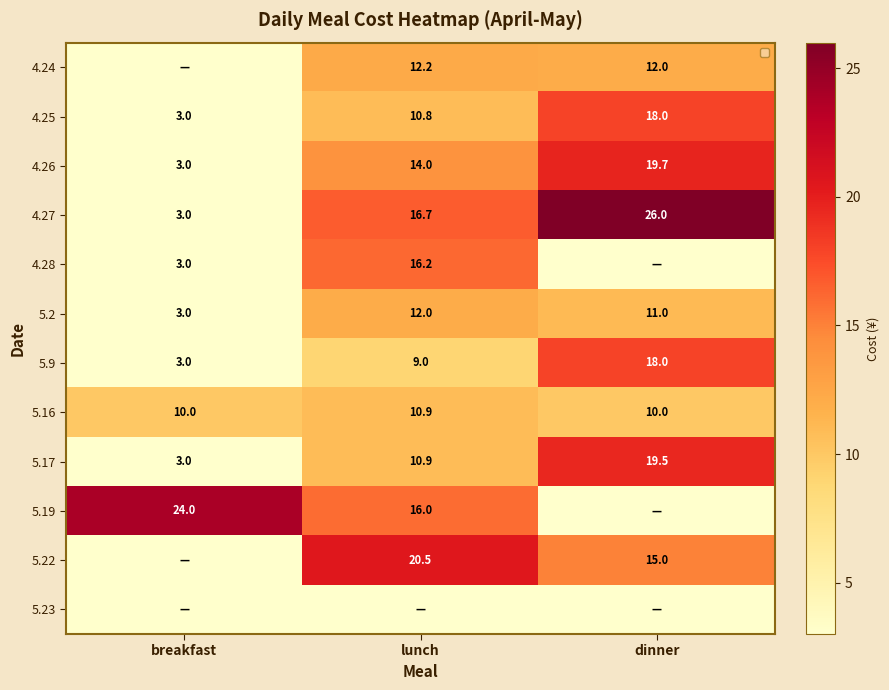

Which label corresponds to the largest value in the chart?

dinner